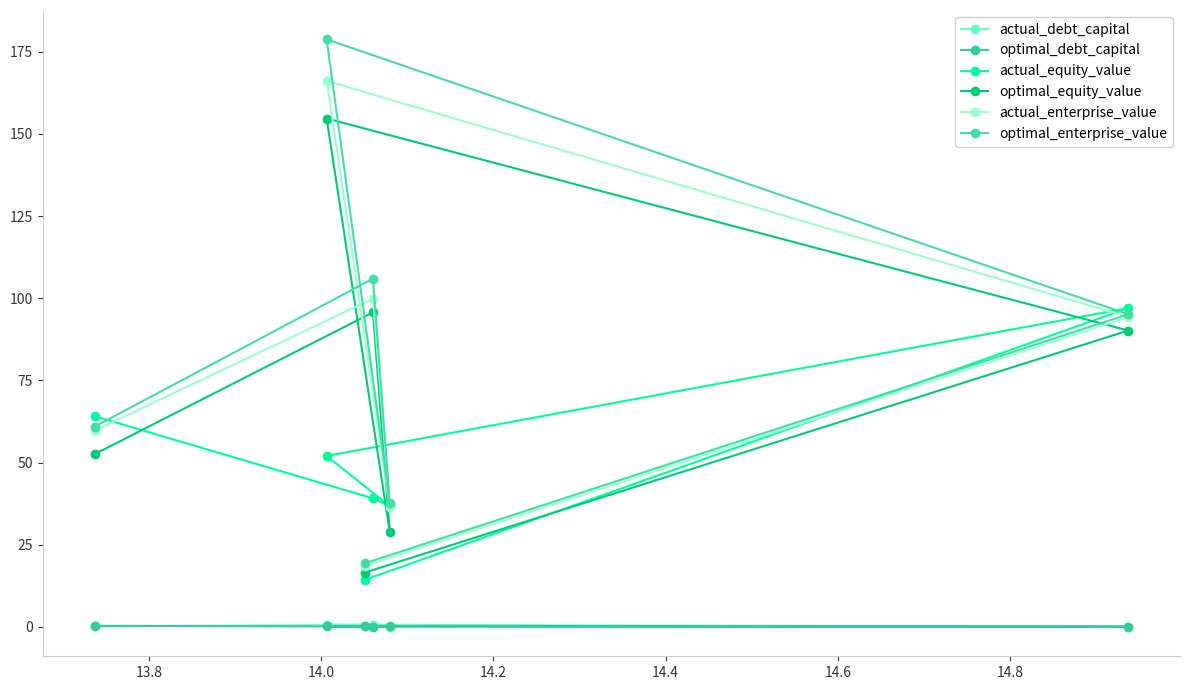

How many values in the optimal_equity_value series exceed 90?

3